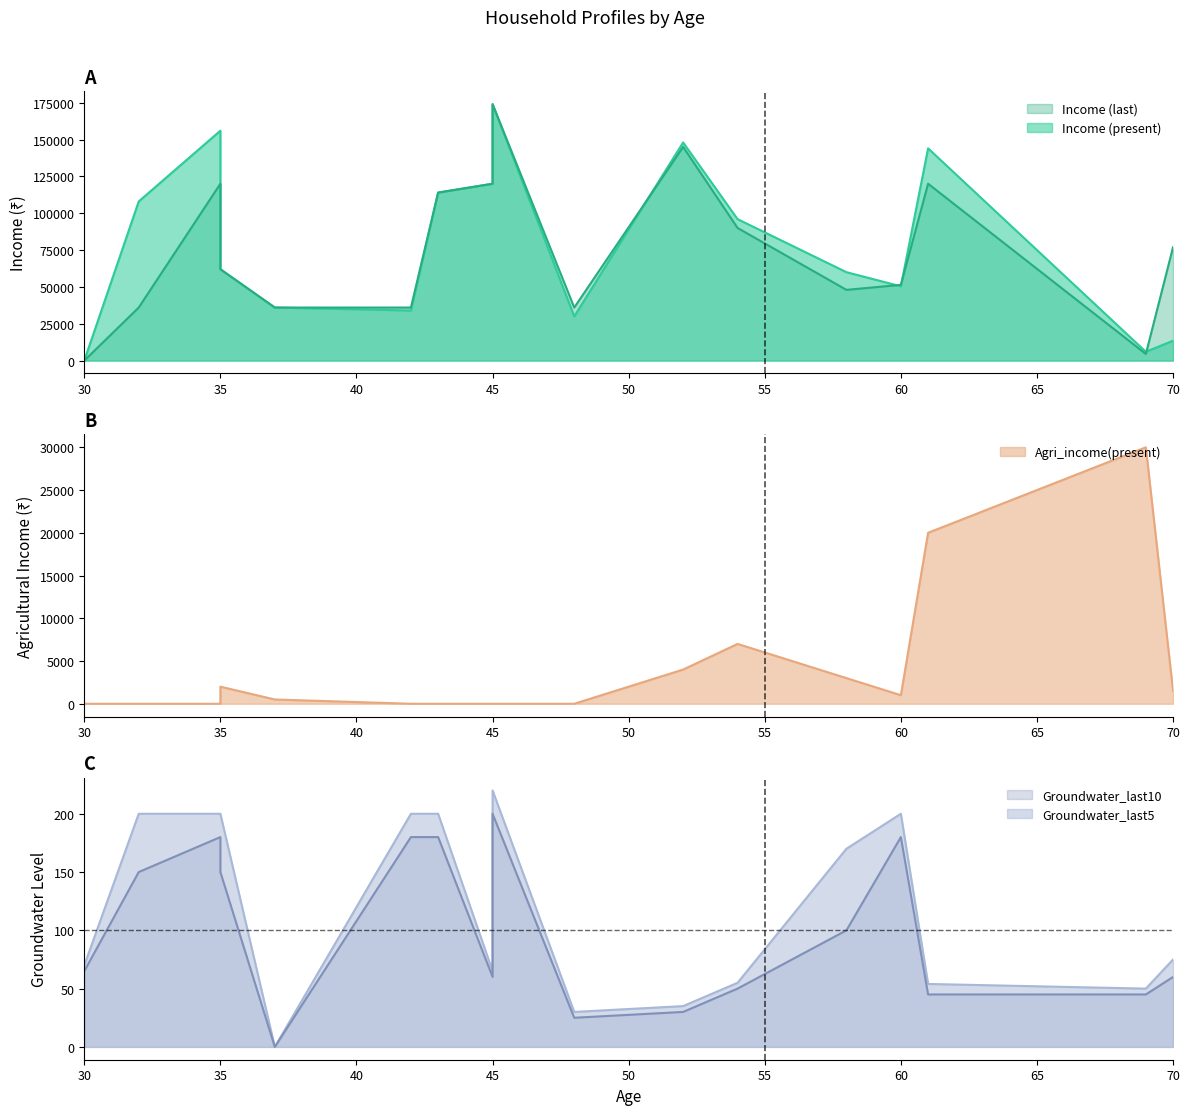

What is the value of the Income (present) point at the 12th from the left?

96000